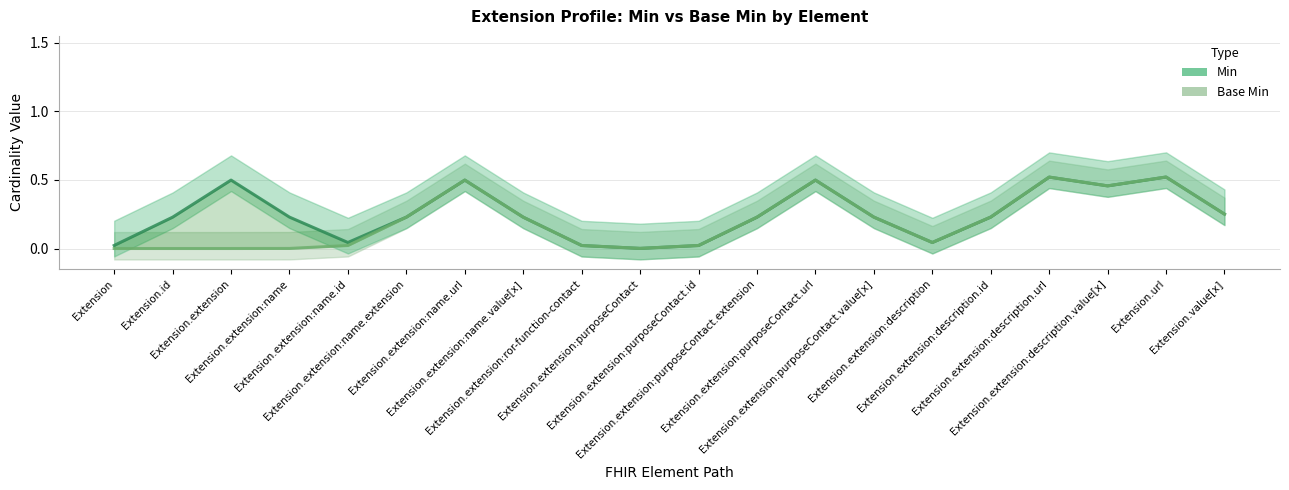

At which label is Min closest to 0?

Extension.extension:purposeContact